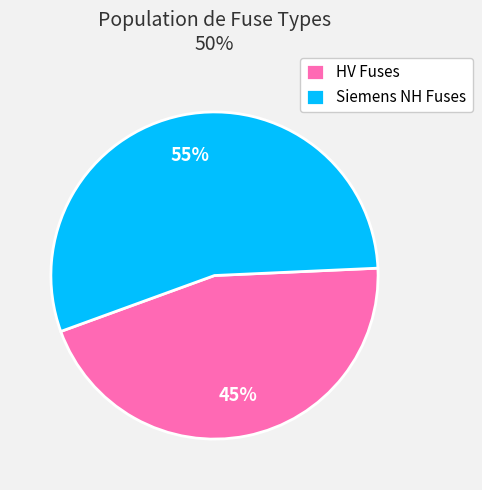

Which has a higher value, HV Fuses or Siemens NH Fuses?

Siemens NH Fuses